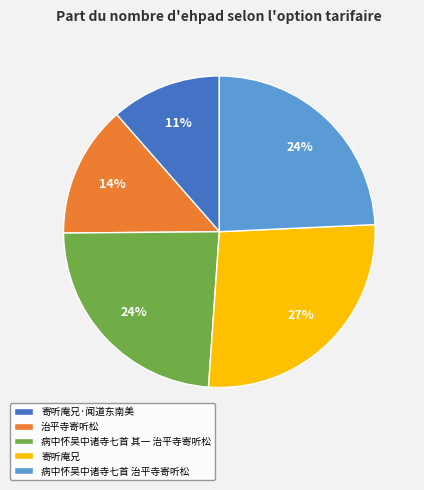

How many segments does this pie chart have?

5